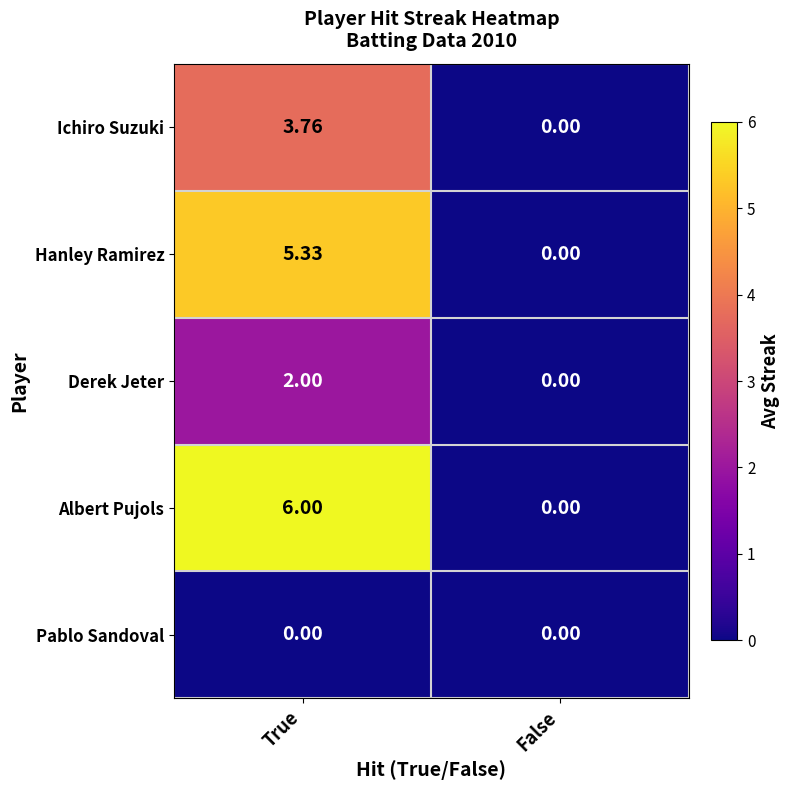

What is the total value across all series at True?

17.1